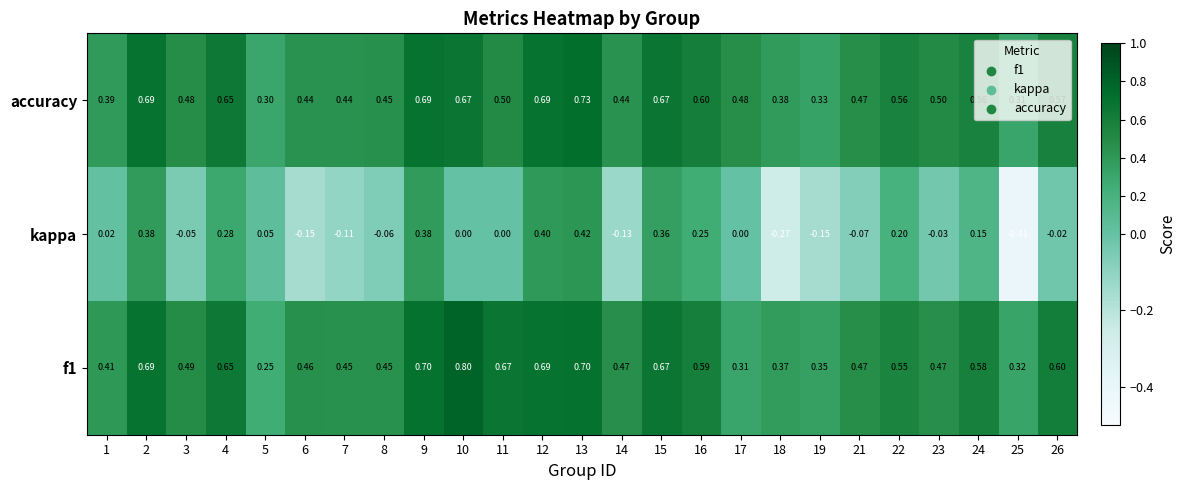

At which category is the sum across all series the highest?

13